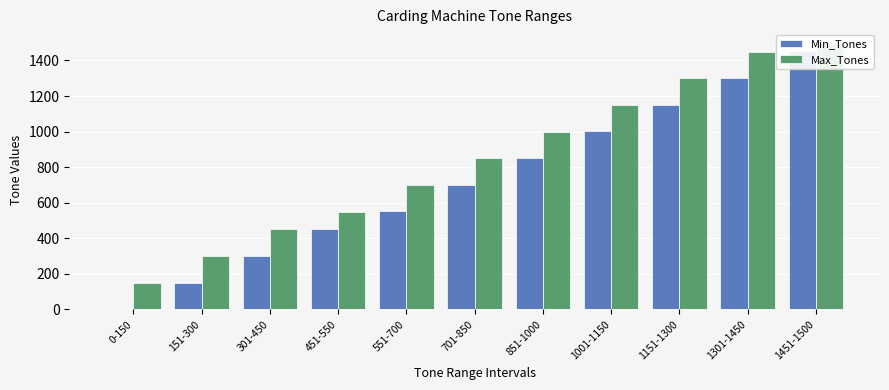

What is the spread (max minus min) of values at 551-700?

149